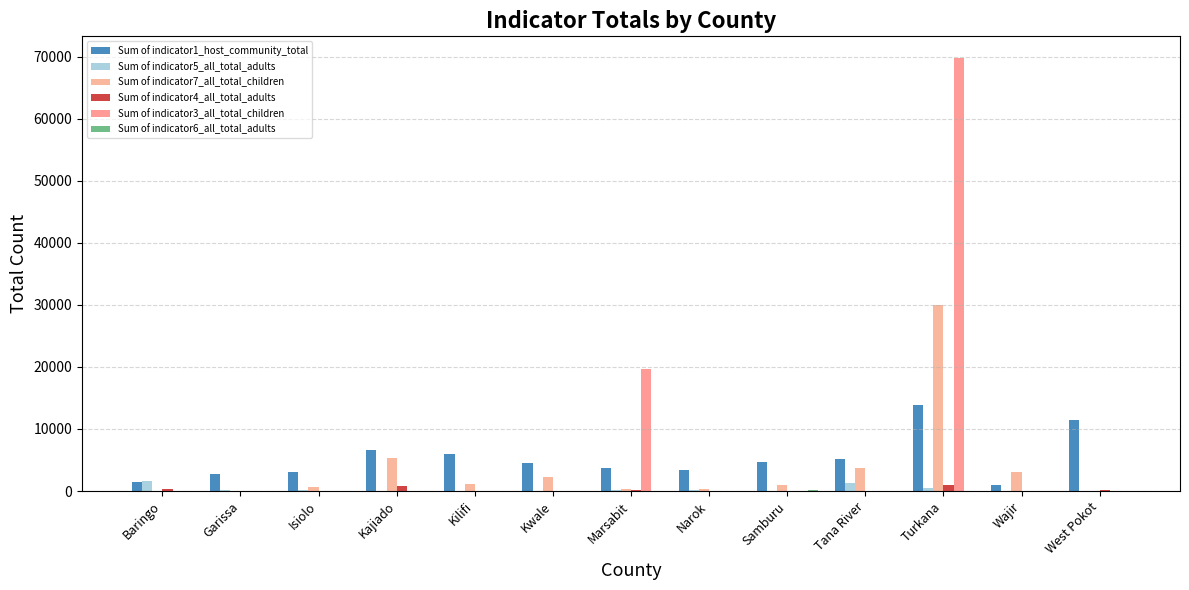

Does the chart contain stacked bars?

No